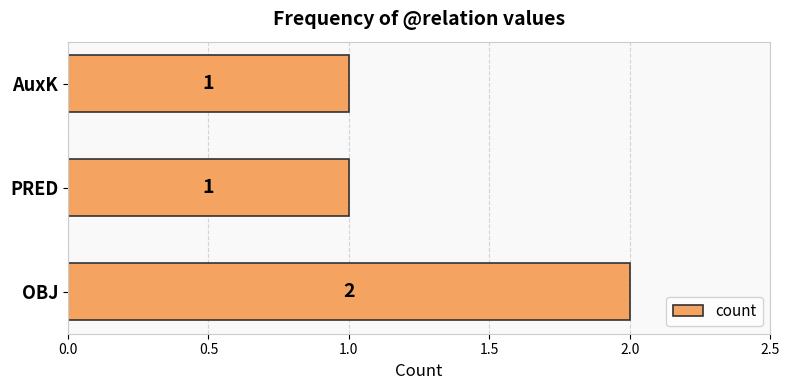

Is it true that the value at OBJ is 3?

False